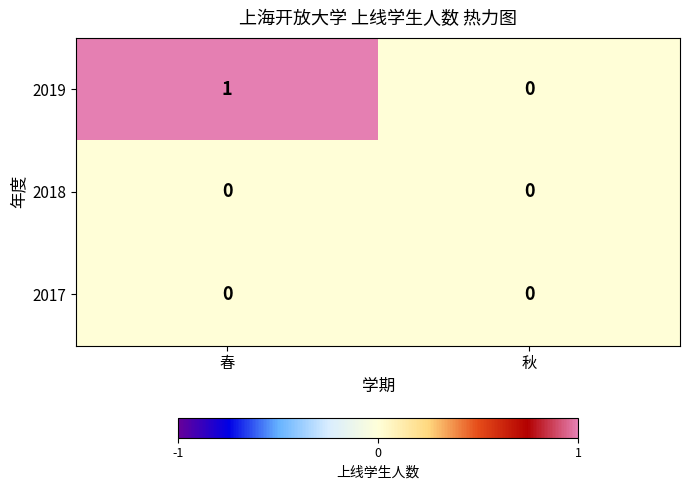

How many values in 2019 are above zero?

1